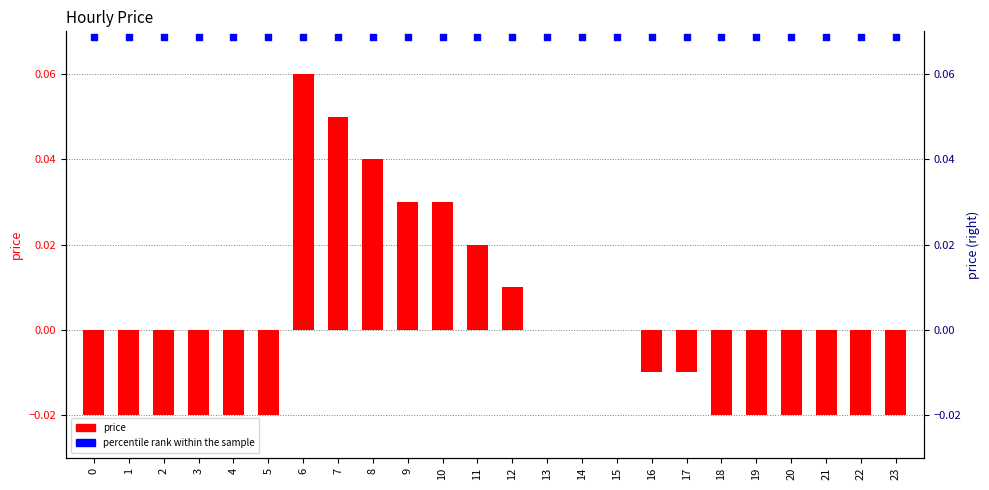

At which category is the sum across all series the highest?

6